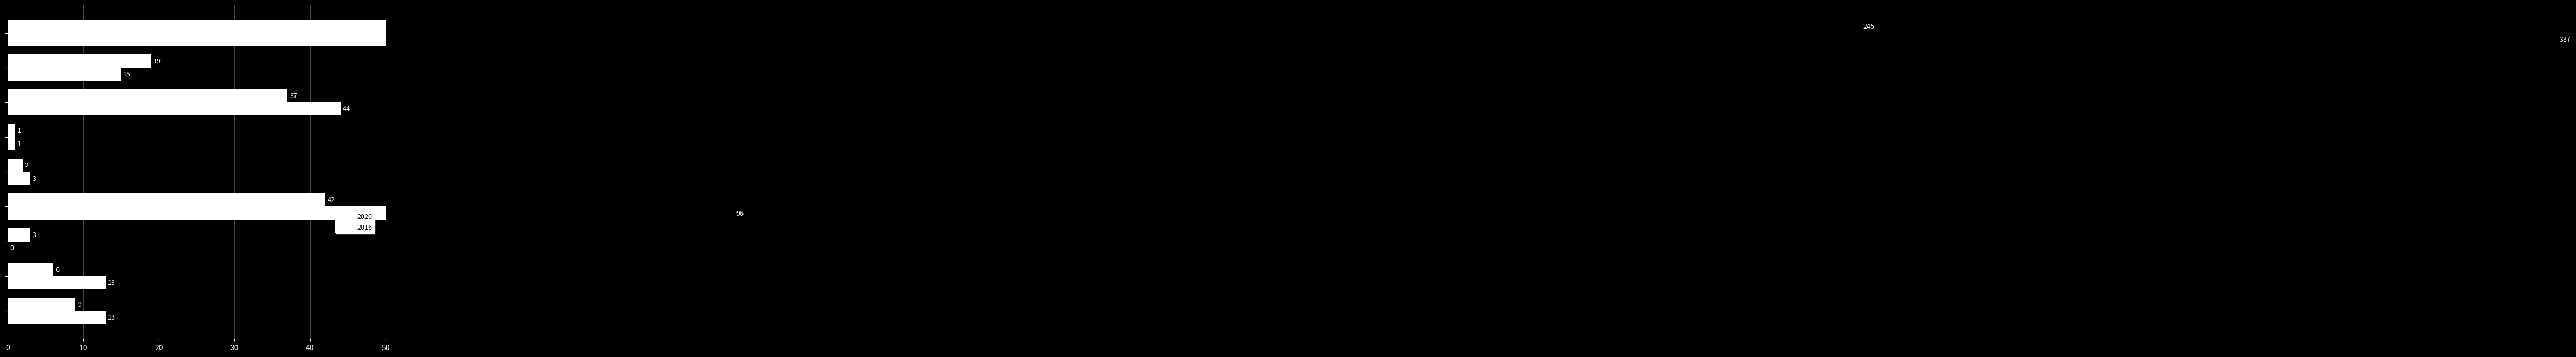

Rank the categories by 2016 value from lowest to highest.

Arson, Homicide, Criminal Sexual Assault, Aggravated Assault, Aggravated Battery, Robbery, Motor Vehicle Theft, Burglary, Theft